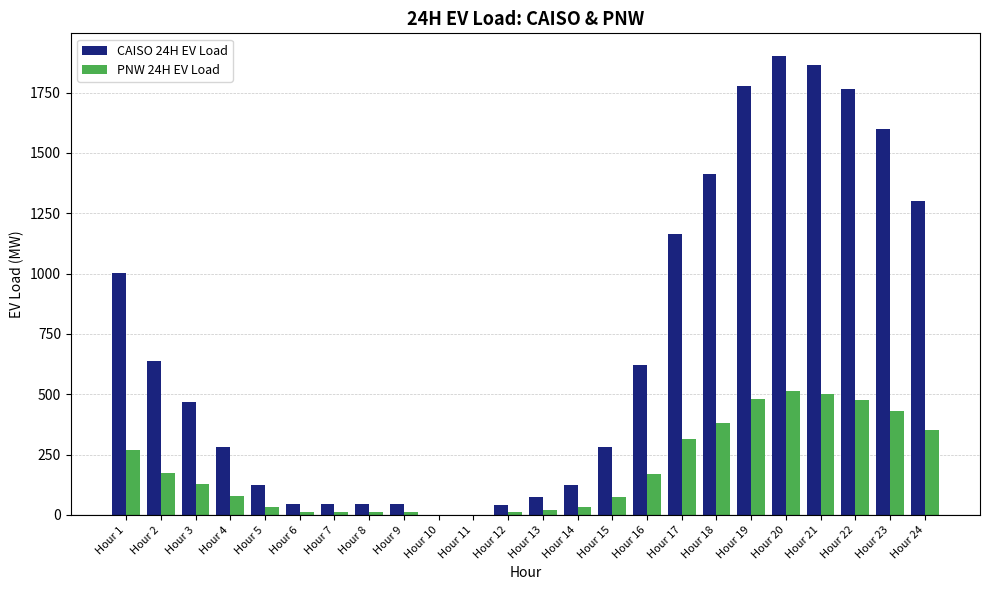

Between Hour 3 and Hour 17, which series saw the biggest shift?

CAISO 24H EV Load